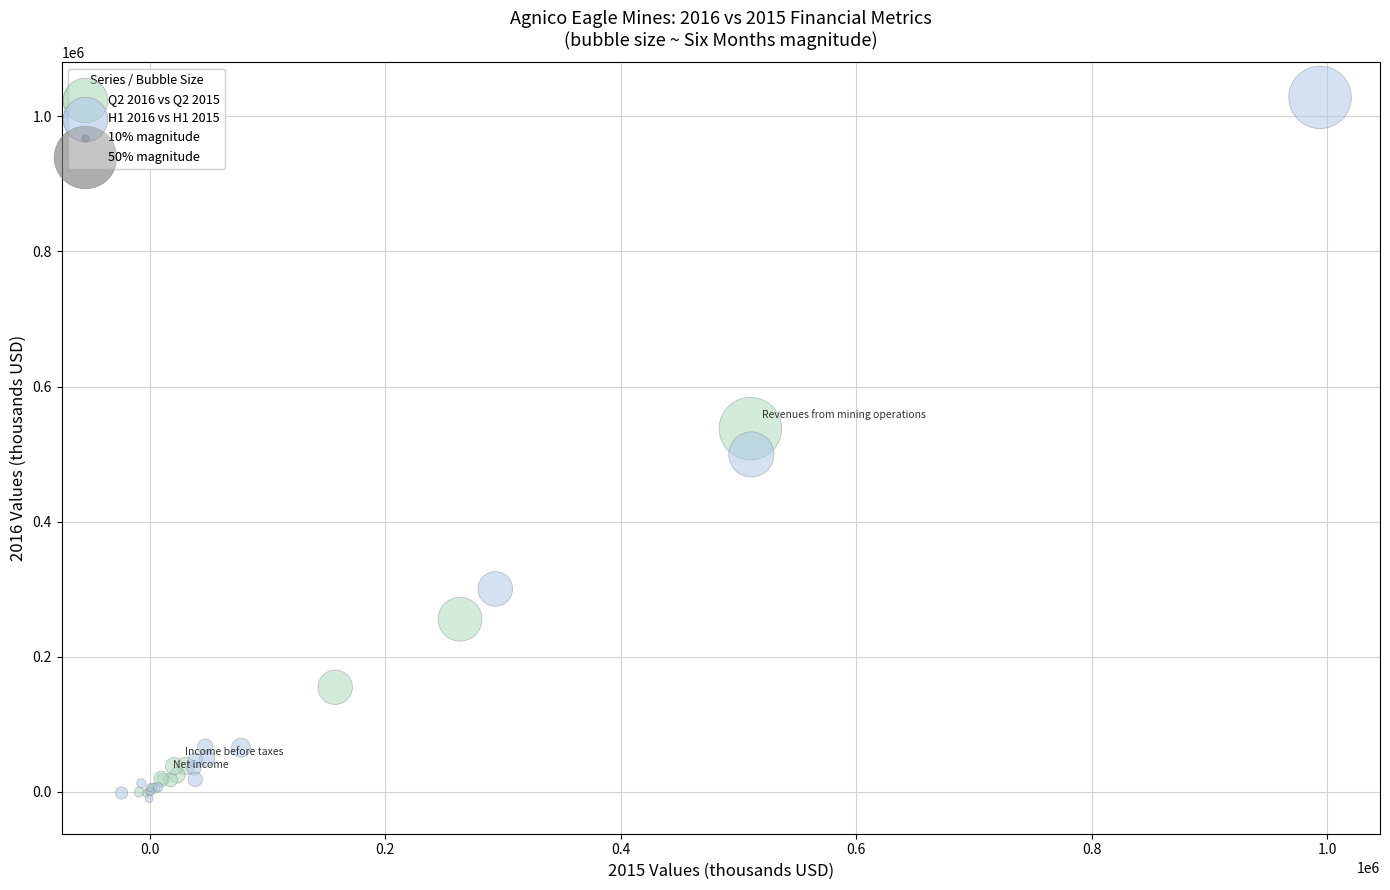

Which series reaches the maximum Y coordinate?

H1 2016 vs H1 2015